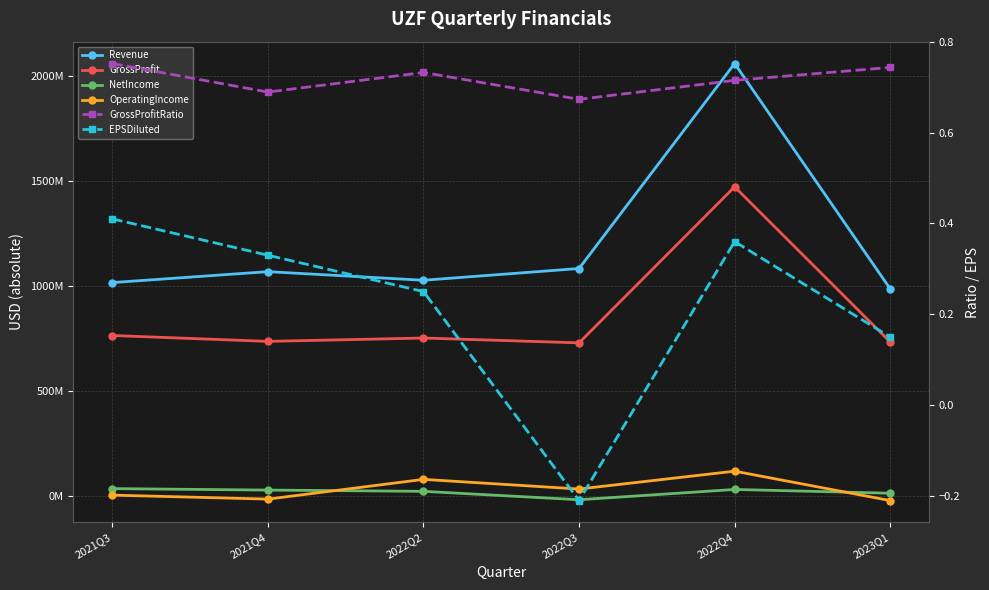

At which label does Revenue first exceed 1068000000?

2022Q3